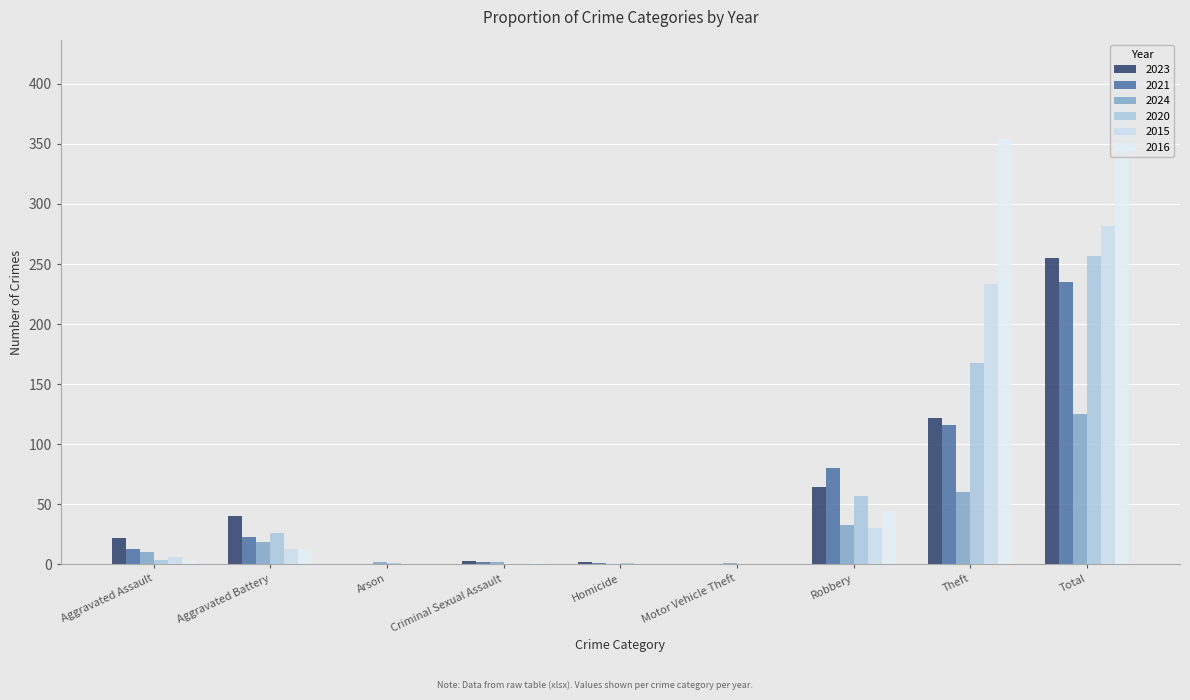

How many distinct data groups are displayed?

6